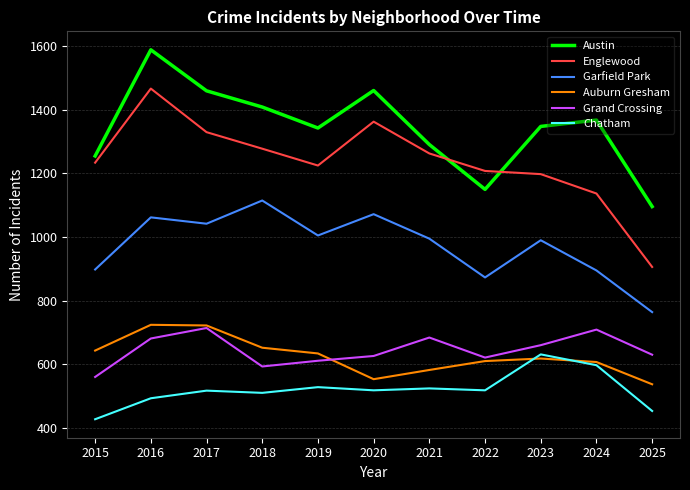

Which series changed the most between 2016 and 2018?

Englewood